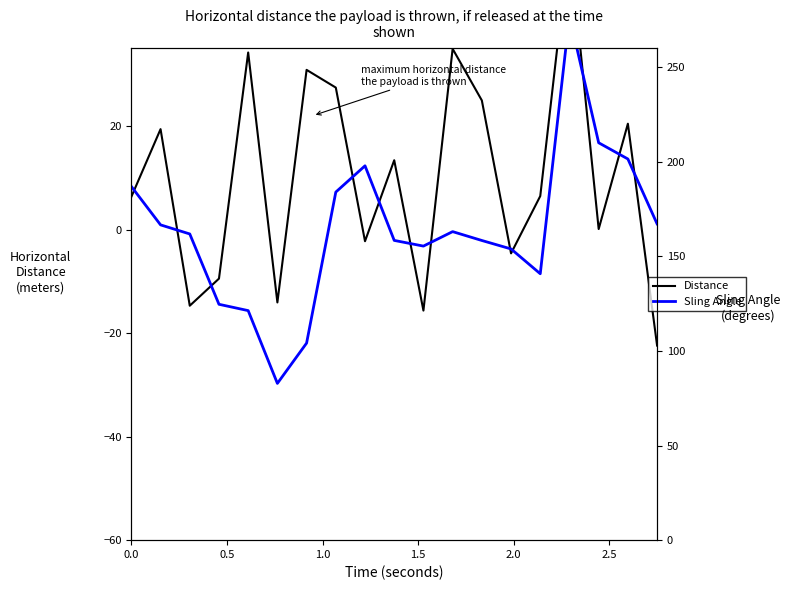

True or false: Sling Angle and Distance cross at least once.

False